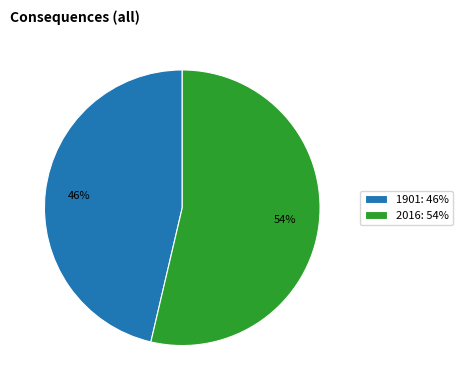

To the nearest percent, what is the combined percentage of 2016 and 1901?

100%